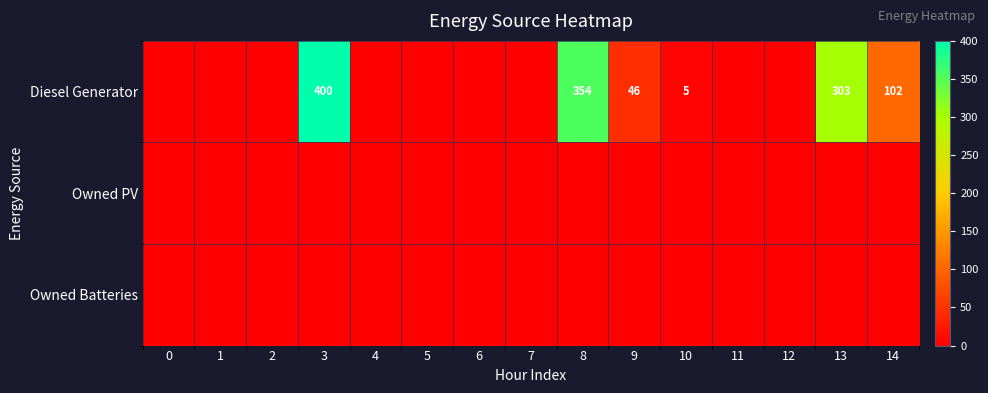

How many distinct data groups are displayed?

3